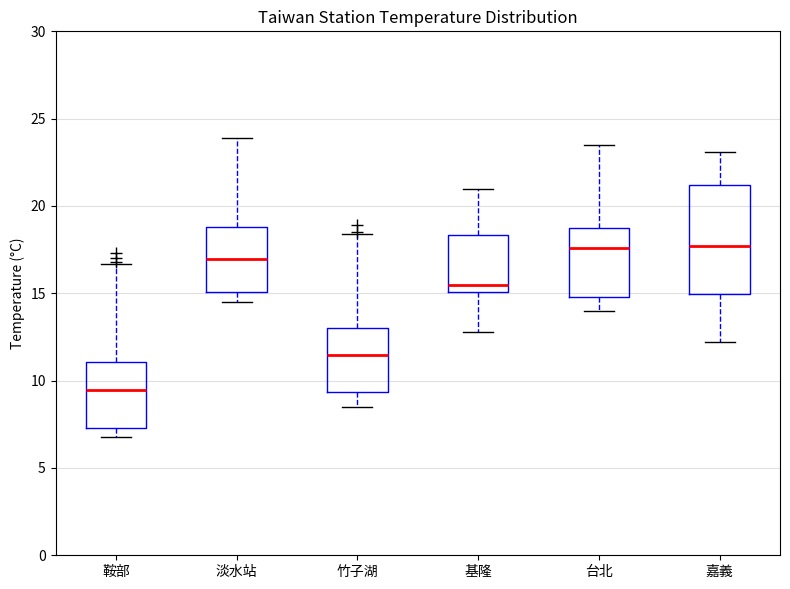

Which box is the tallest, from its lower edge to its upper edge?

嘉義